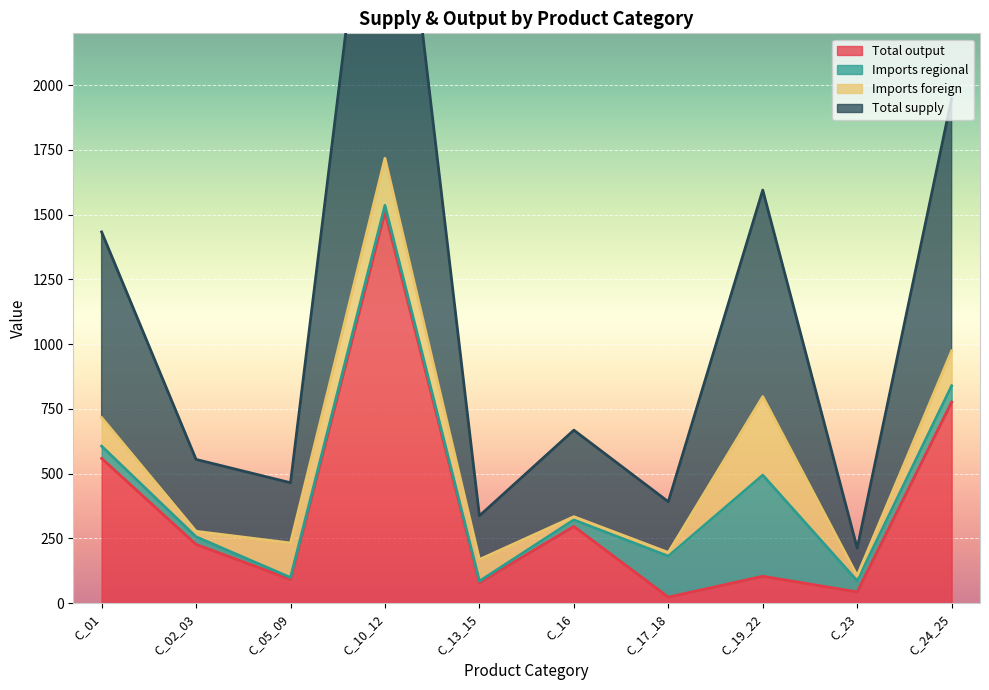

In Total output, how many points are higher than both neighbors (excluding endpoints)?

3